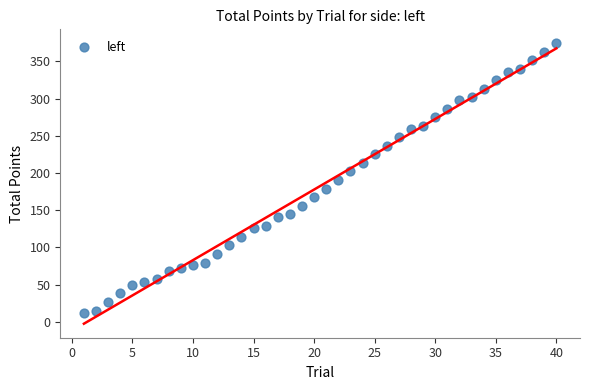

What is the range of X values (max minus min)?

39.0